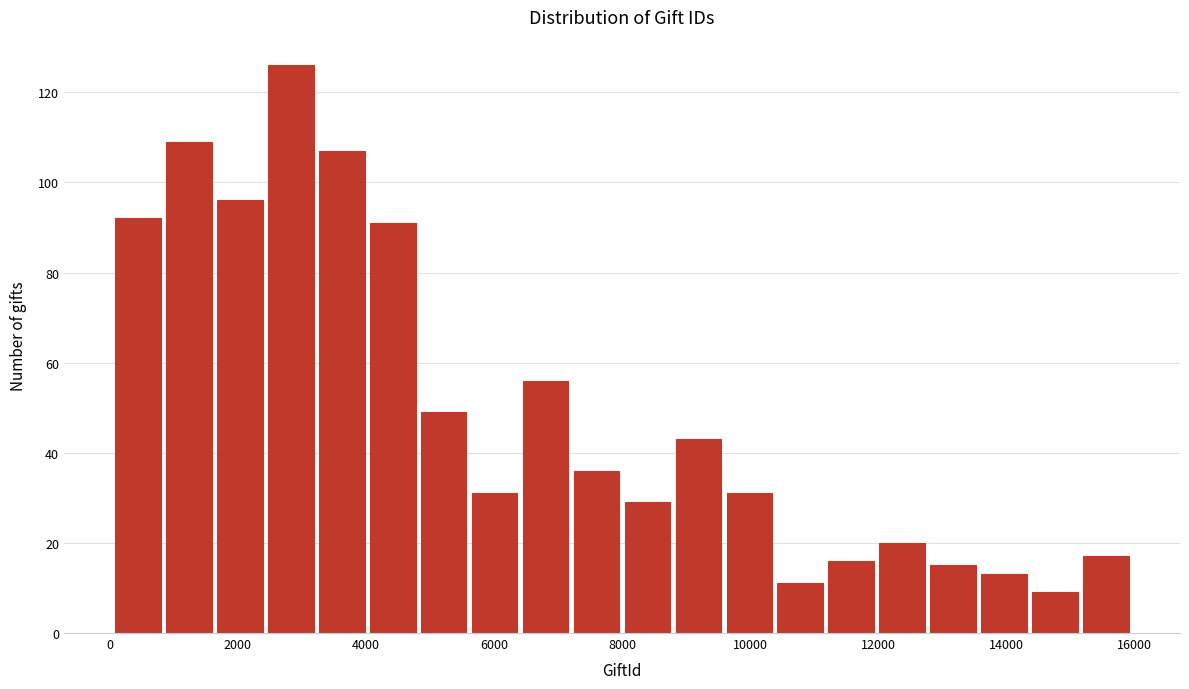

Around what value on the x-axis is the tallest bar? Give the approximate position of its centre, as read against the axis.

2800